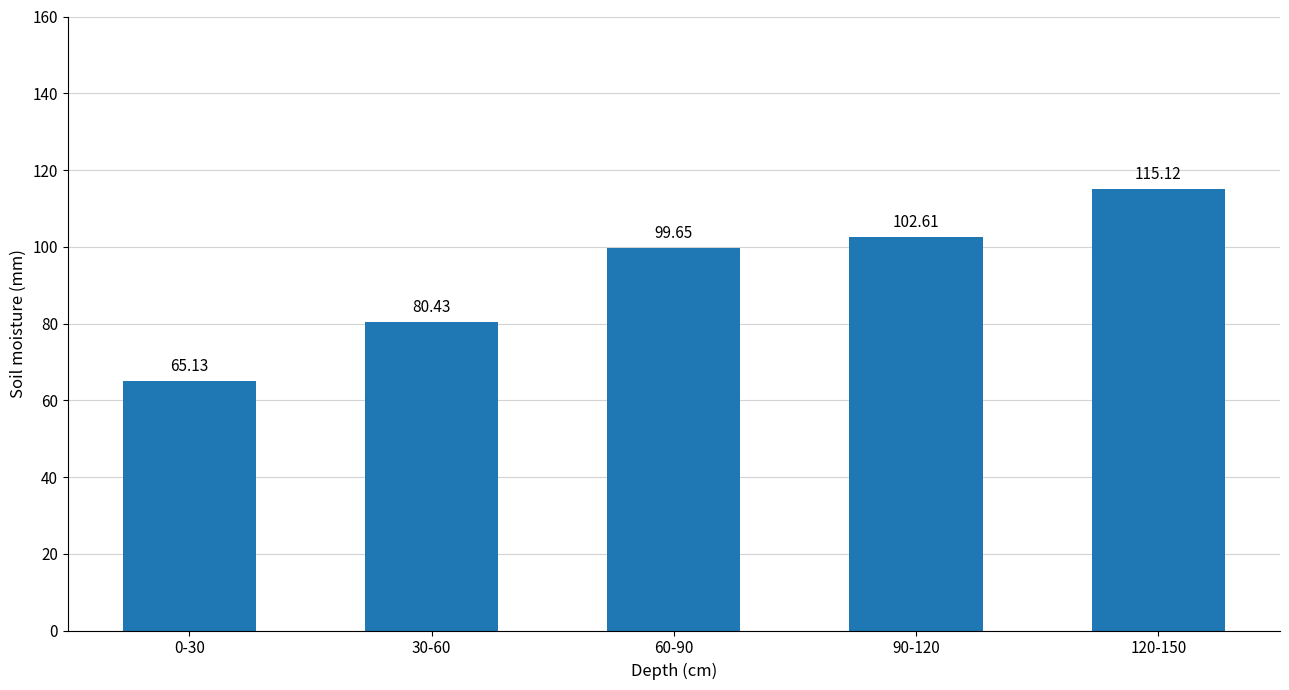

What is the label of the 4th bar from the left?

90-120